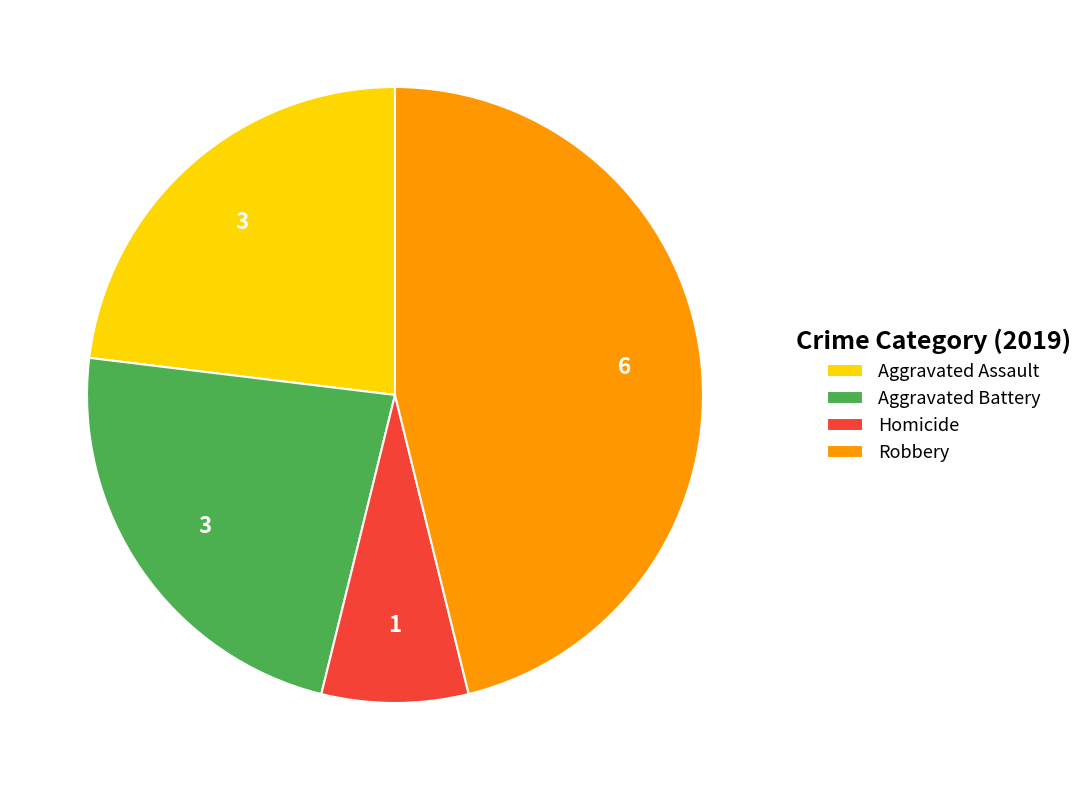

Combined, do Aggravated Battery and Robbery account for over 50%?

Yes